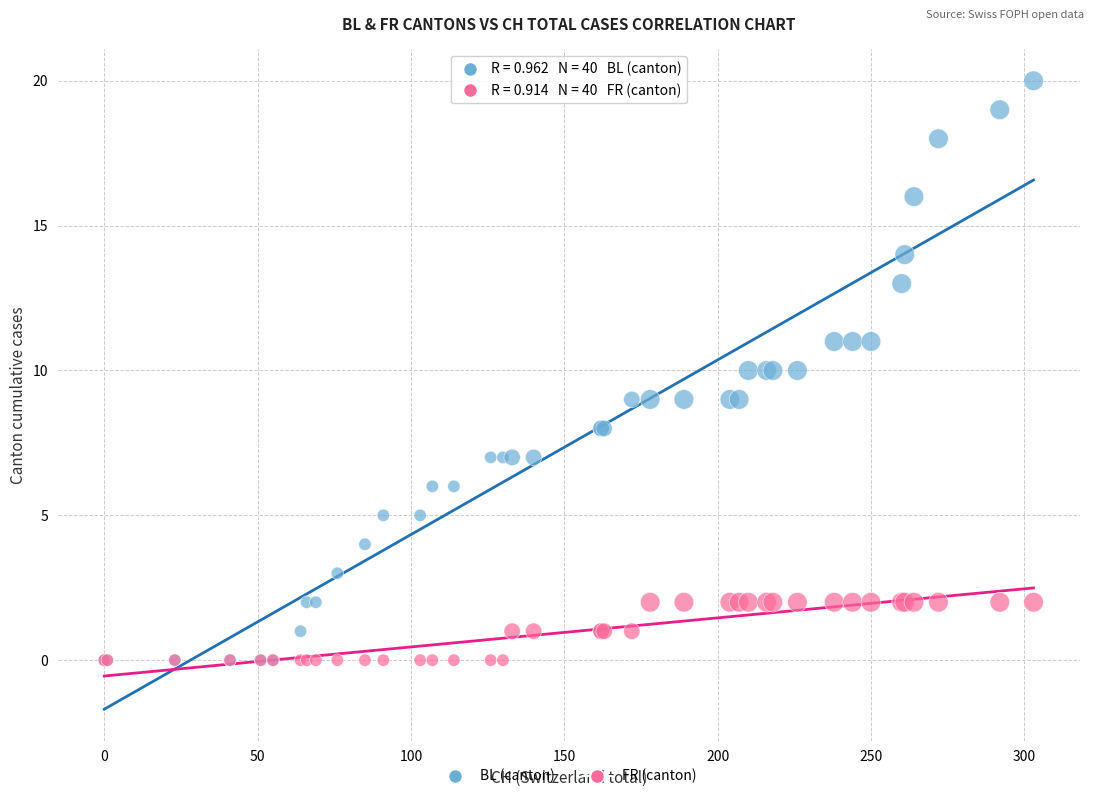

What are all the series names shown in the legend?

BL (canton), FR (canton)